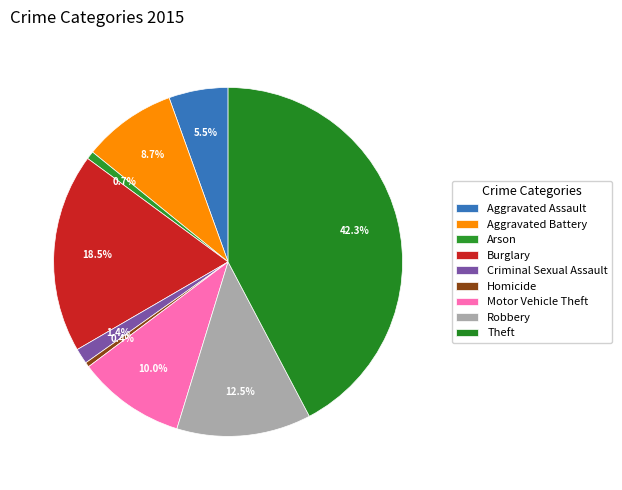

To the nearest percent, what is the combined percentage of Criminal Sexual Assault and Aggravated Assault?

7%